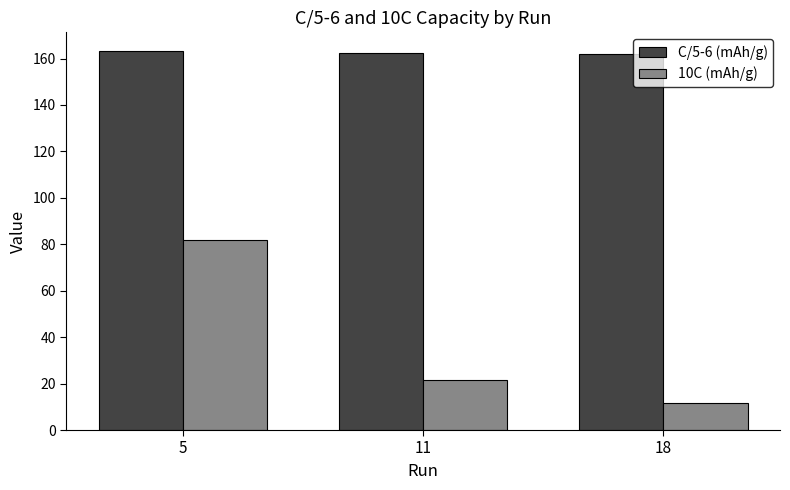

True or false: 10C (mAh/g) has a value of 21.6 at 11.

True